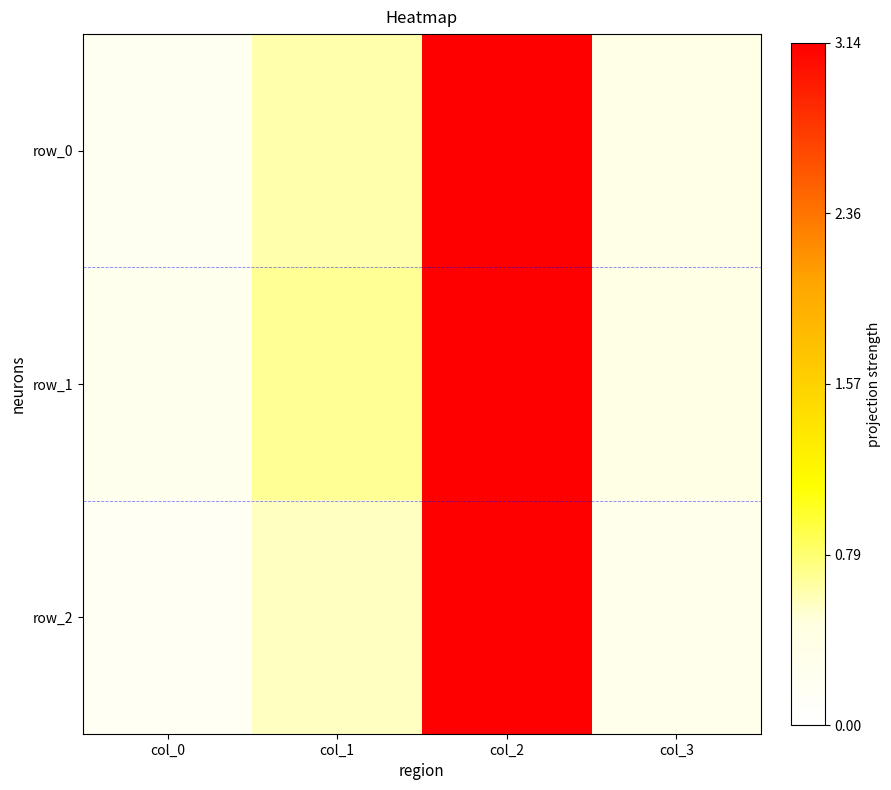

Reading left to right, what are all the values shown in this chart?

row_0: 0.2	0.6	3.1	0.3
row_1: 0.3	0.7	3.1	0.4
row_2: 0.2	0.6	3.1	0.3